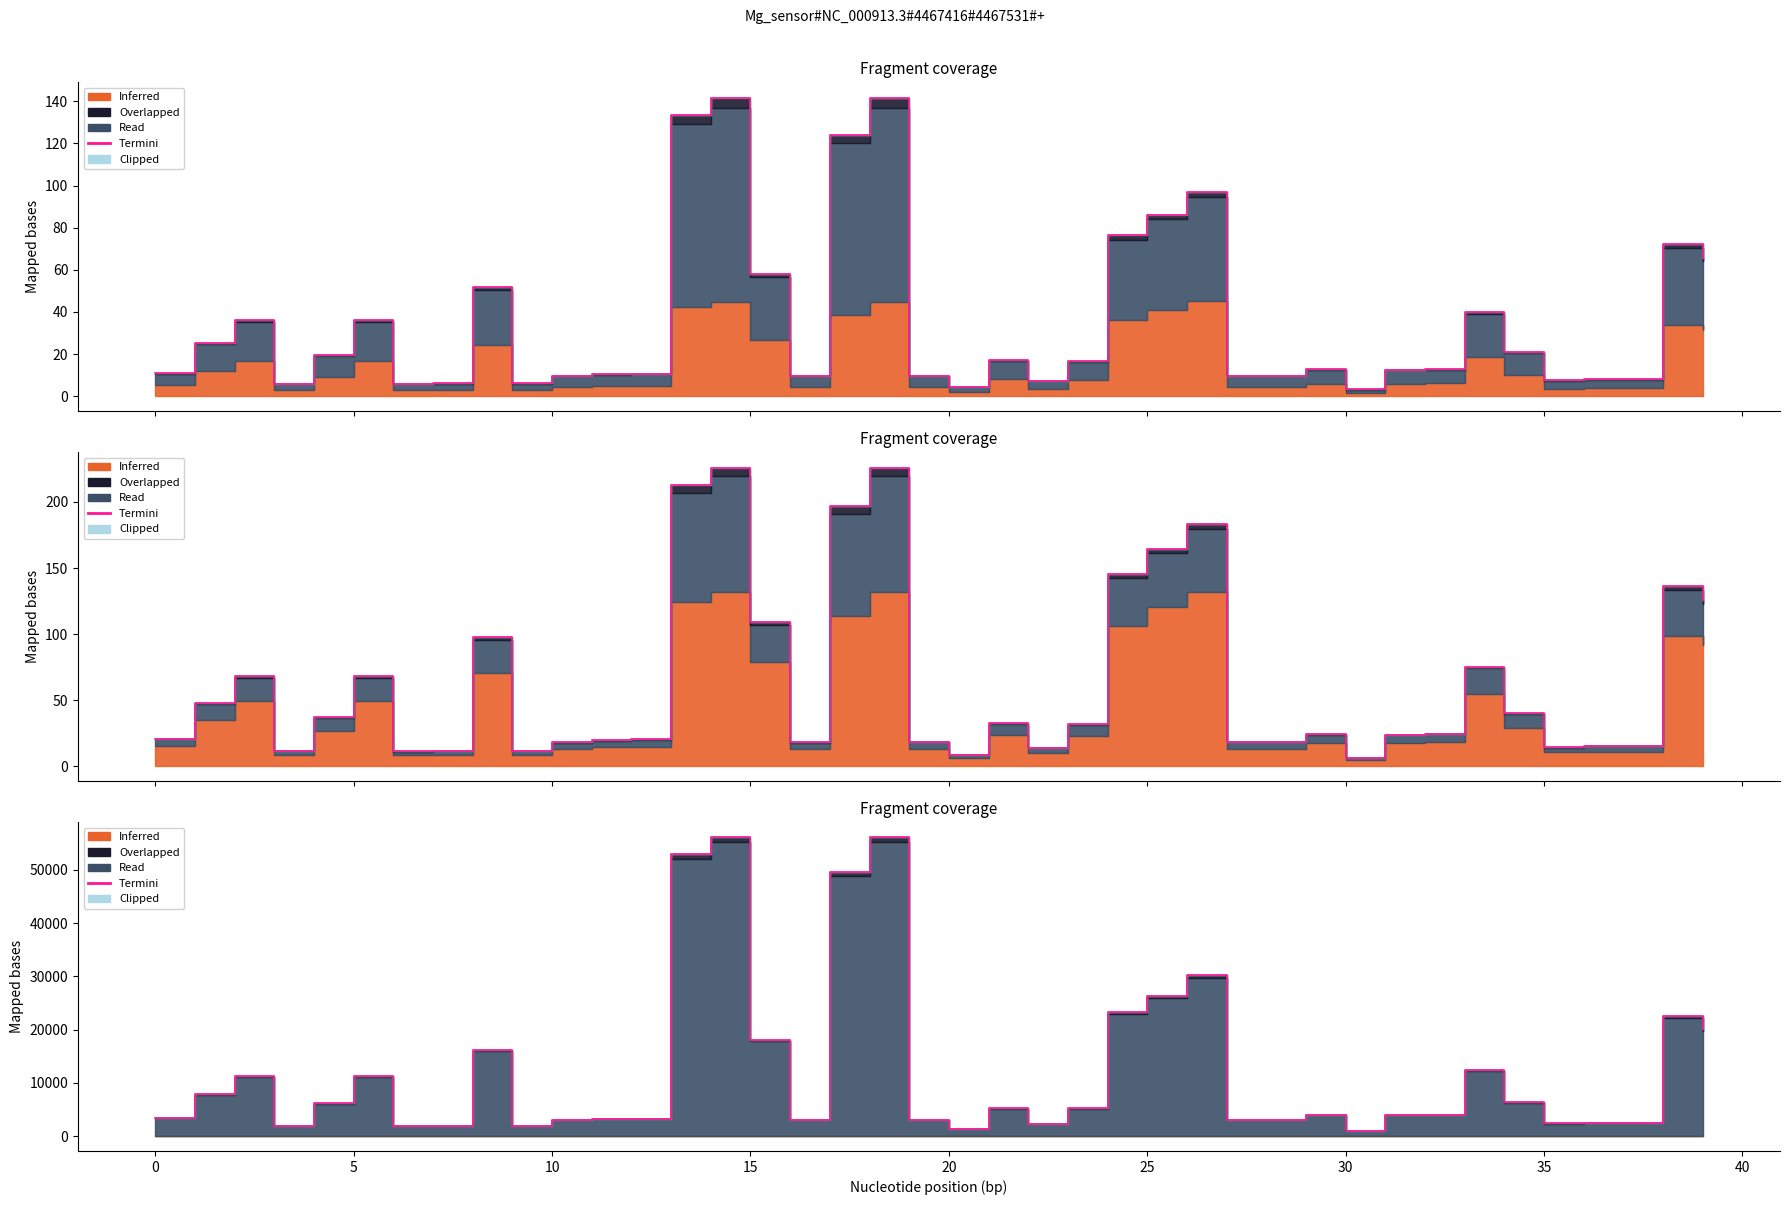

What is the minimum value shown in the chart?

1003.5